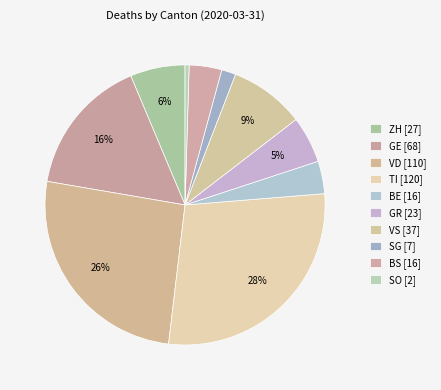

Does ZH represent more than half of the total?

No